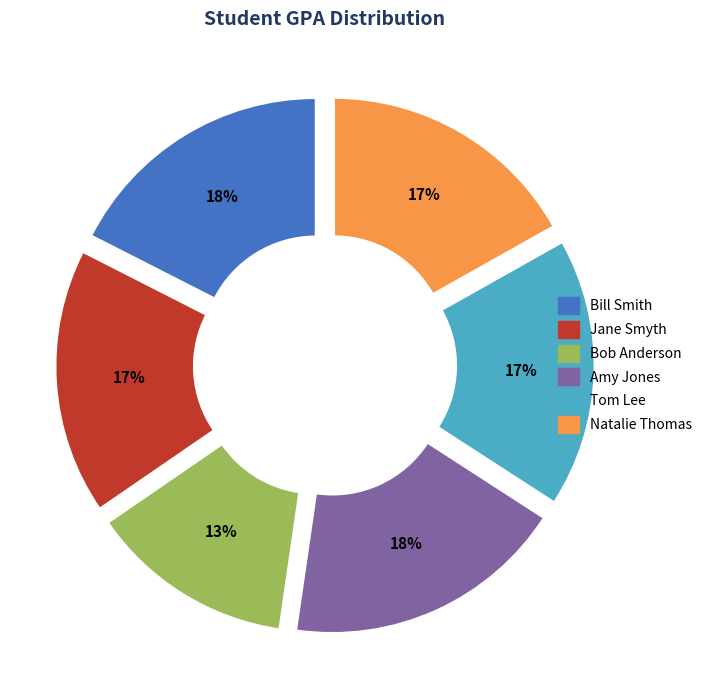

Count the number of slices in the pie.

6